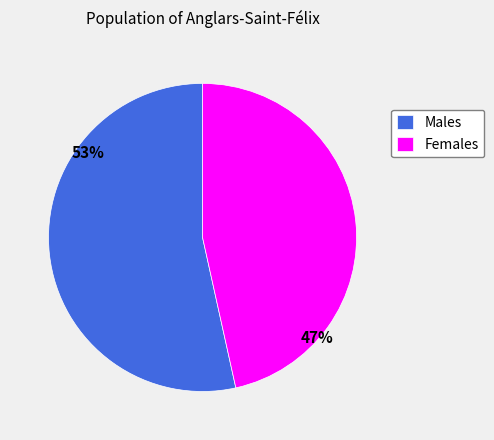

What percentage is the Males slice, to the nearest percent?

53%